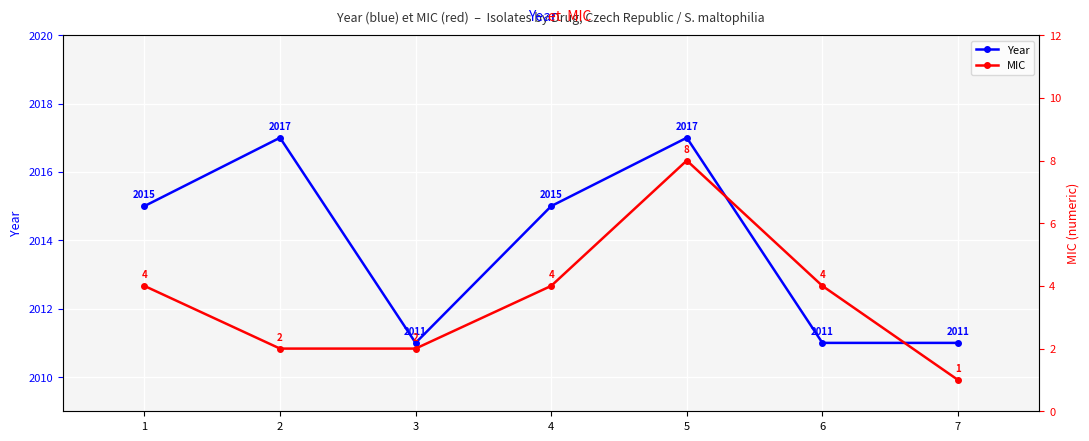

Reading right to left, list all the values displayed in this chart.

Year: 7=2011	6=2011	5=2017	4=2015	3=2011	2=2017	1=2015
MIC: 7=1	6=4	5=8	4=4	3=2	2=2	1=4